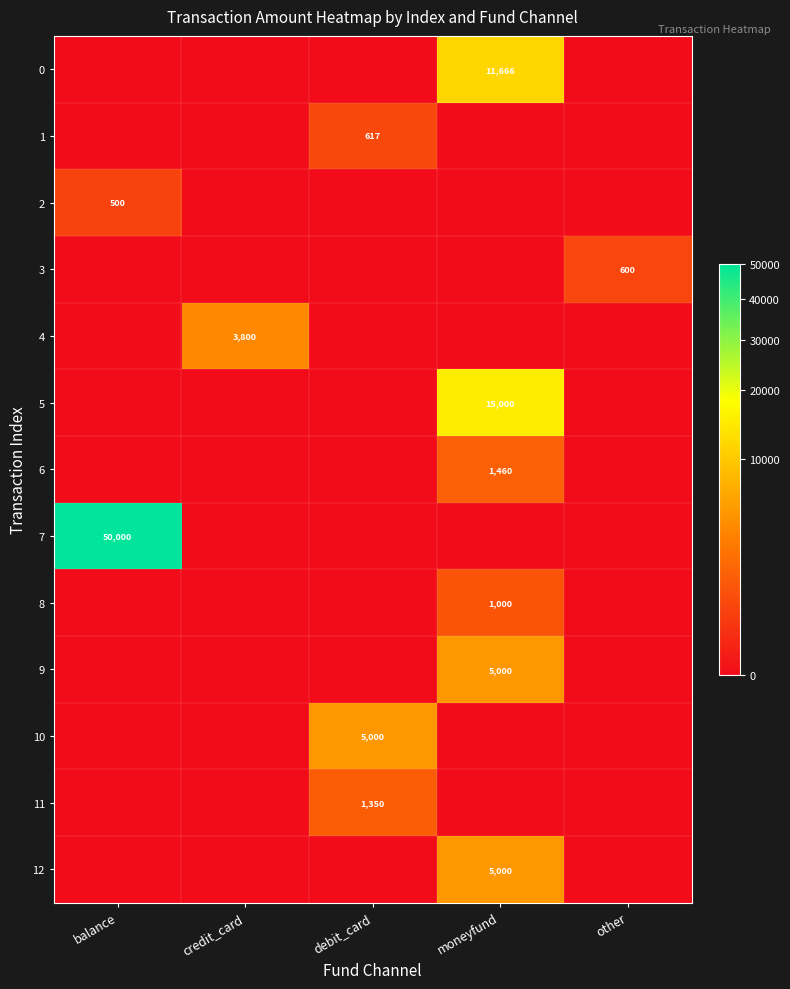

How many positive values does the 2 series have?

1